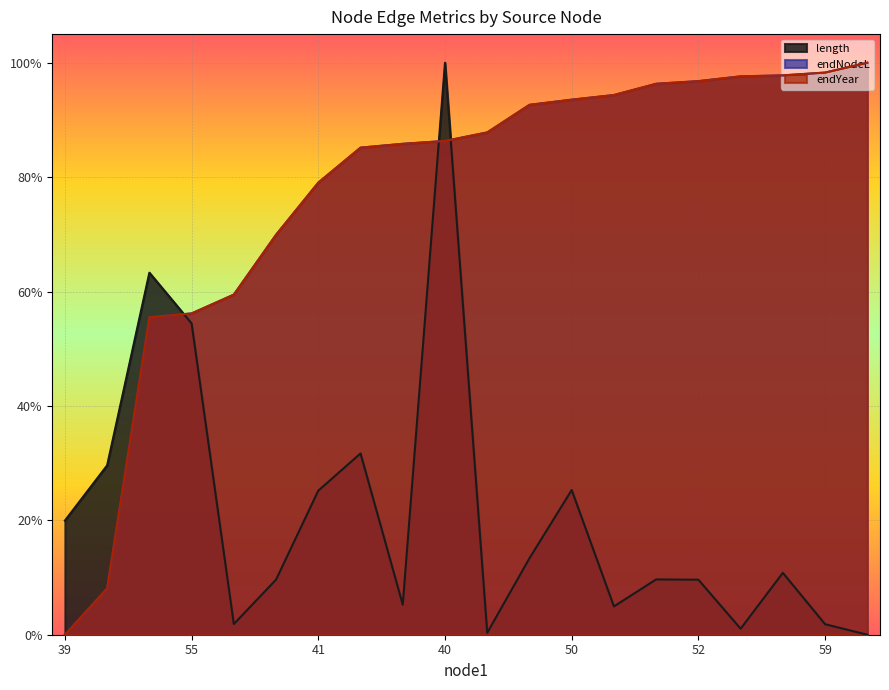

Reading left to right, list all the values displayed in this chart.

length: 0.2	0.3	0.6	0.5	0.0	0.1	0.3	0.3	0.1	1.0	0.0	0.1	0.3	0.0	0.1	0.1	0.0	0.1	0.0	0.0
endNodeL: 0.0	0.1	0.6	0.6	0.6	0.7	0.8	0.9	0.9	0.9	0.9	0.9	0.9	0.9	1.0	1.0	1.0	1.0	1.0	1.0
endYear: 0.0	0.1	0.6	0.6	0.6	0.7	0.8	0.9	0.9	0.9	0.9	0.9	0.9	0.9	1.0	1.0	1.0	1.0	1.0	1.0